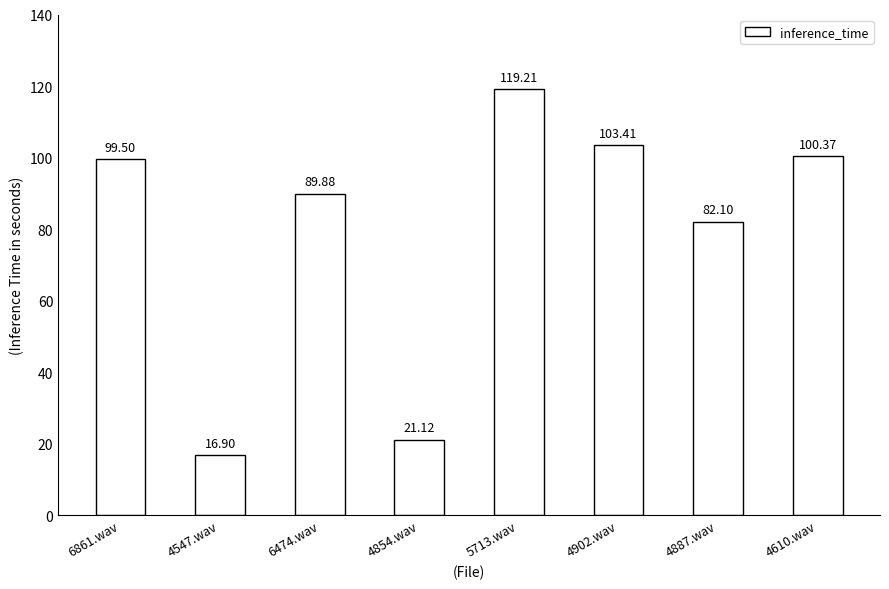

How many data points does each series have?

8